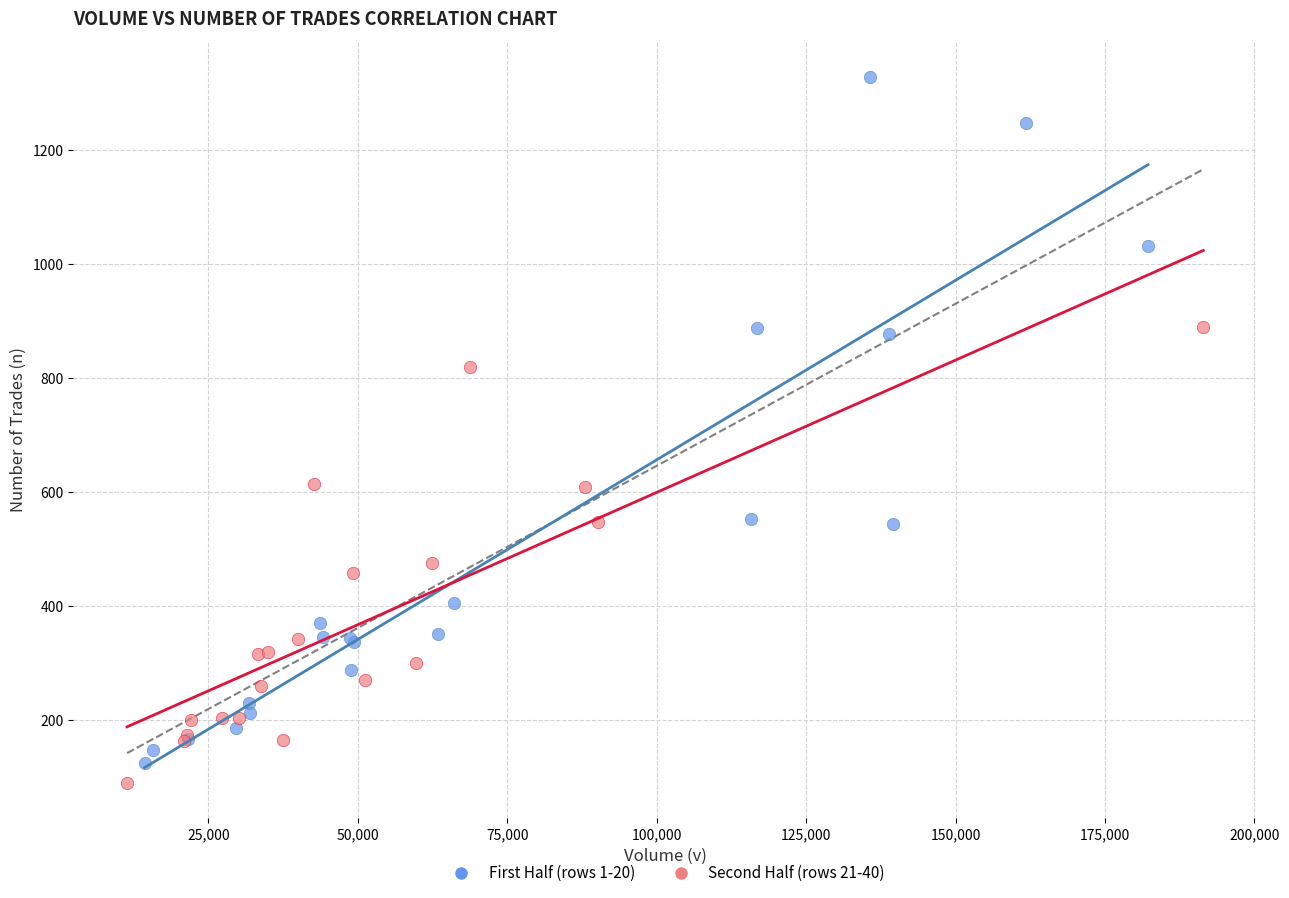

Which series has the widest spread of Y values?

First Half (rows 1-20)